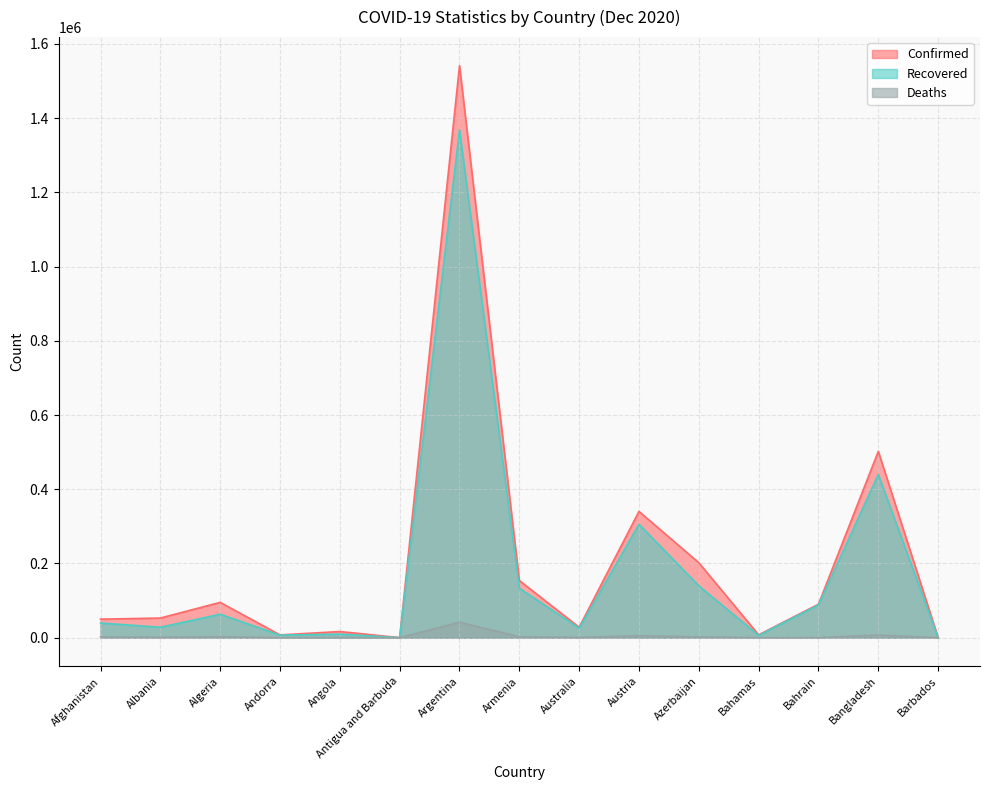

In Recovered, how many points are higher than both neighbors (excluding endpoints)?

5